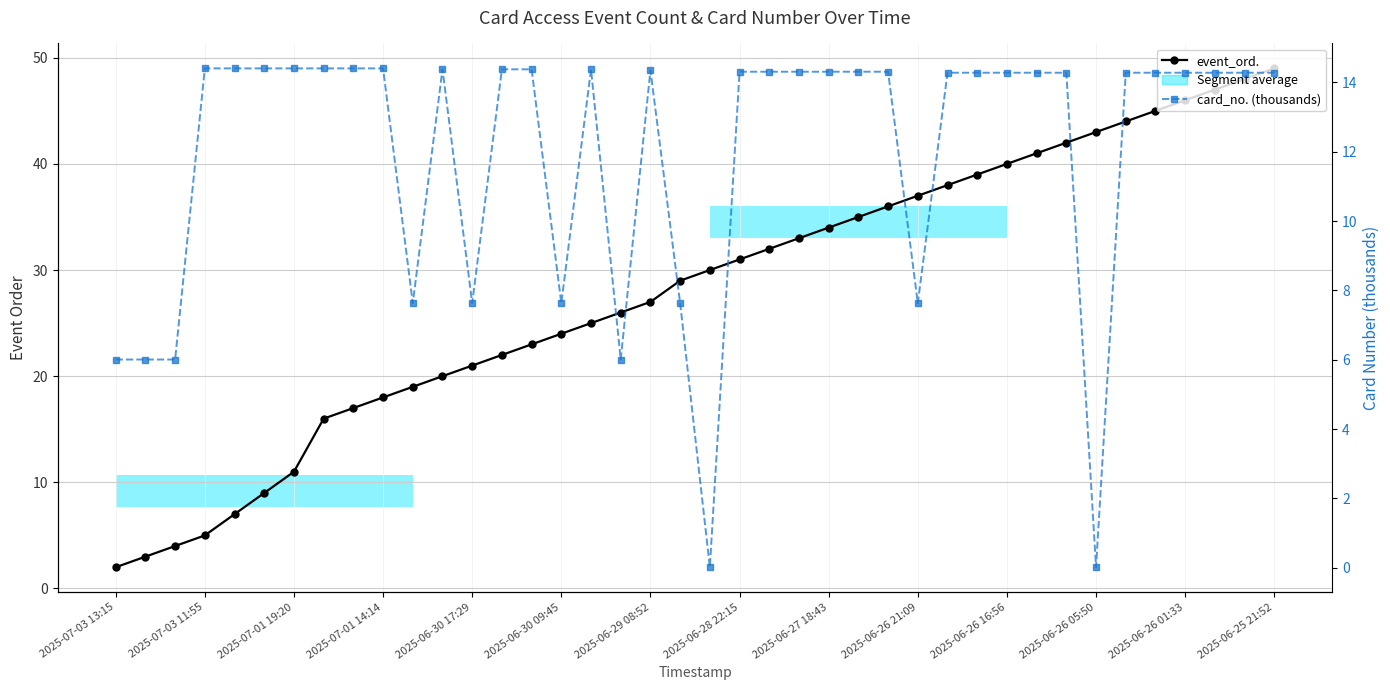

Which series changed the most between 2025-07-01 14:14 and 2025-06-30 17:29?

card_no. (thousands)